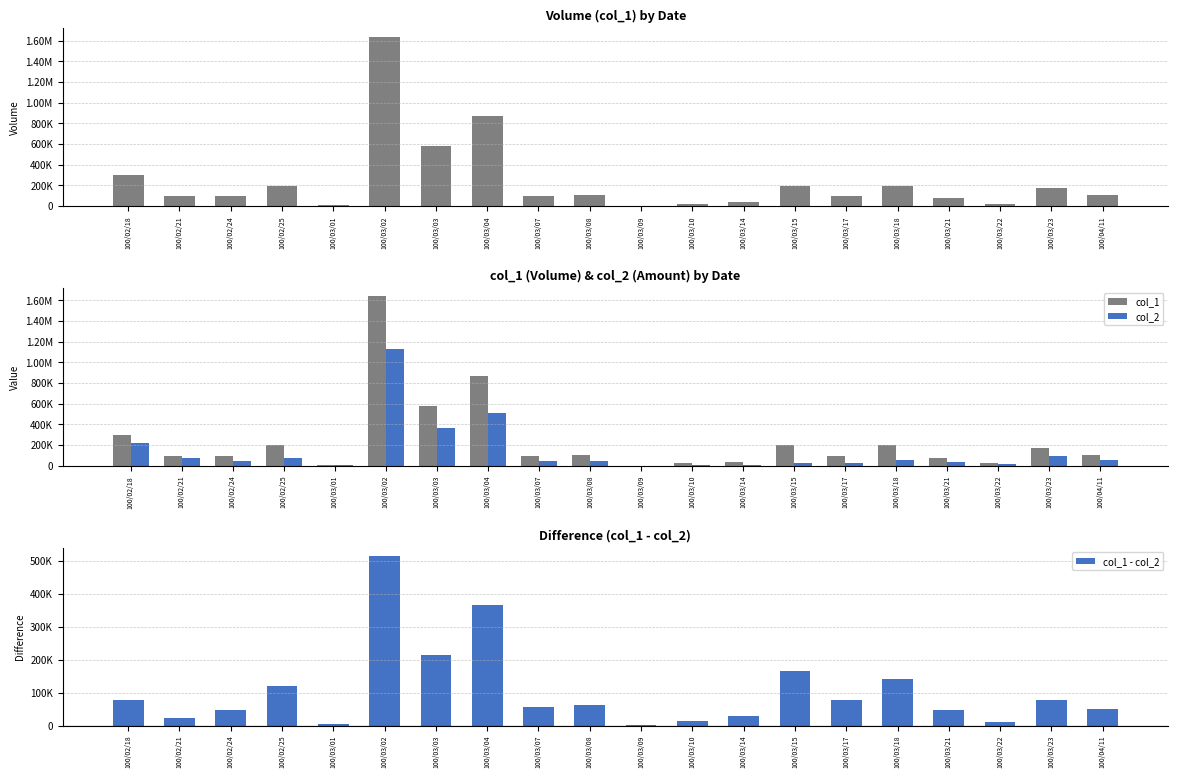

What is the label of the 17th bar from the left?

100/03/21